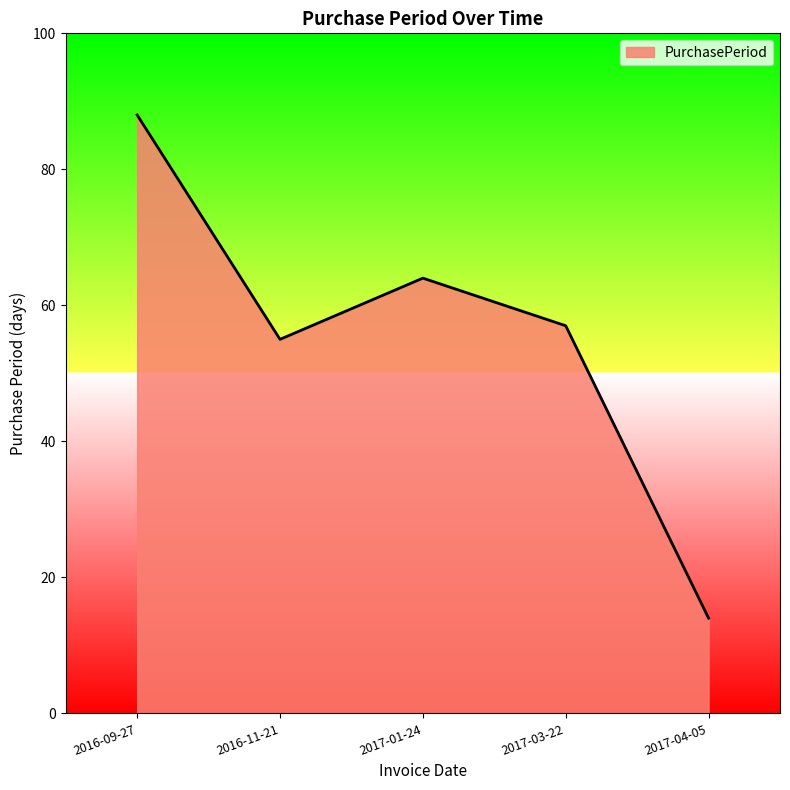

Which label corresponds to the largest value in the chart?

2016-09-27